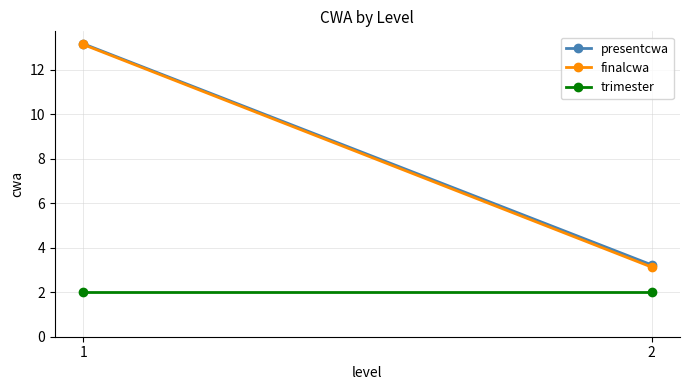

What is the sum of all presentcwa values?

16.4